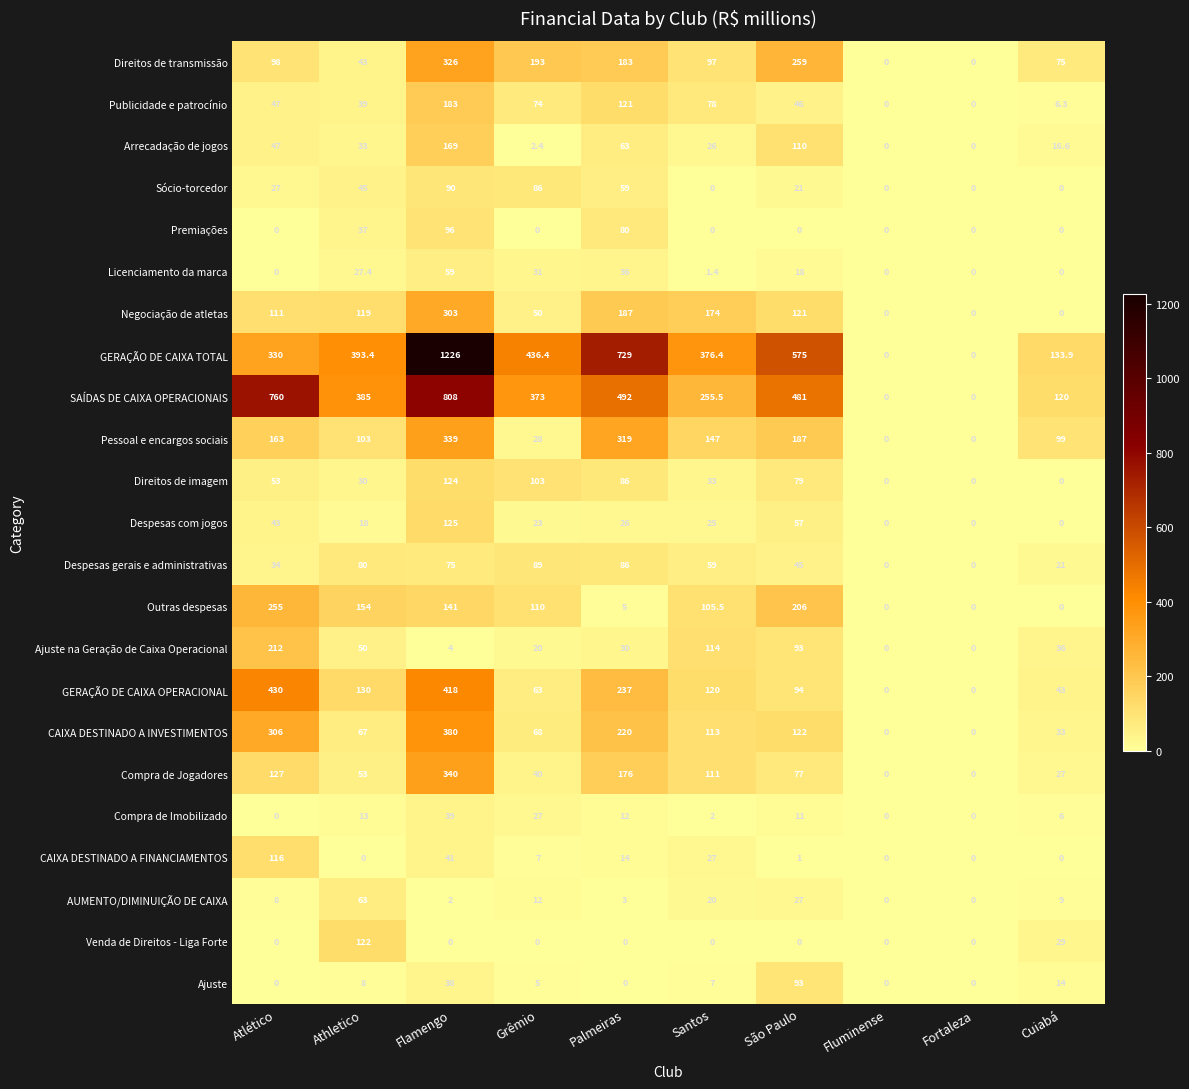

Rank the series by their maximum value, from lowest to highest.

Compra de Imobilizado, Licenciamento da marca, AUMENTO/DIMINUIÇÃO DE CAIXA, Despesas gerais e administrativas, Sócio-torcedor, Ajuste, Premiações, CAIXA DESTINADO A FINANCIAMENTOS, Venda de Direitos - Liga Forte, Direitos de imagem, Despesas com jogos, Arrecadação de jogos, Publicidade e patrocínio, Ajuste na Geração de Caixa Operacional, Outras despesas, Negociação de atletas, Direitos de transmissão, Pessoal e encargos sociais, Compra de Jogadores, CAIXA DESTINADO A INVESTIMENTOS, GERAÇÃO DE CAIXA OPERACIONAL, SAÍDAS DE CAIXA OPERACIONAIS, GERAÇÃO DE CAIXA TOTAL